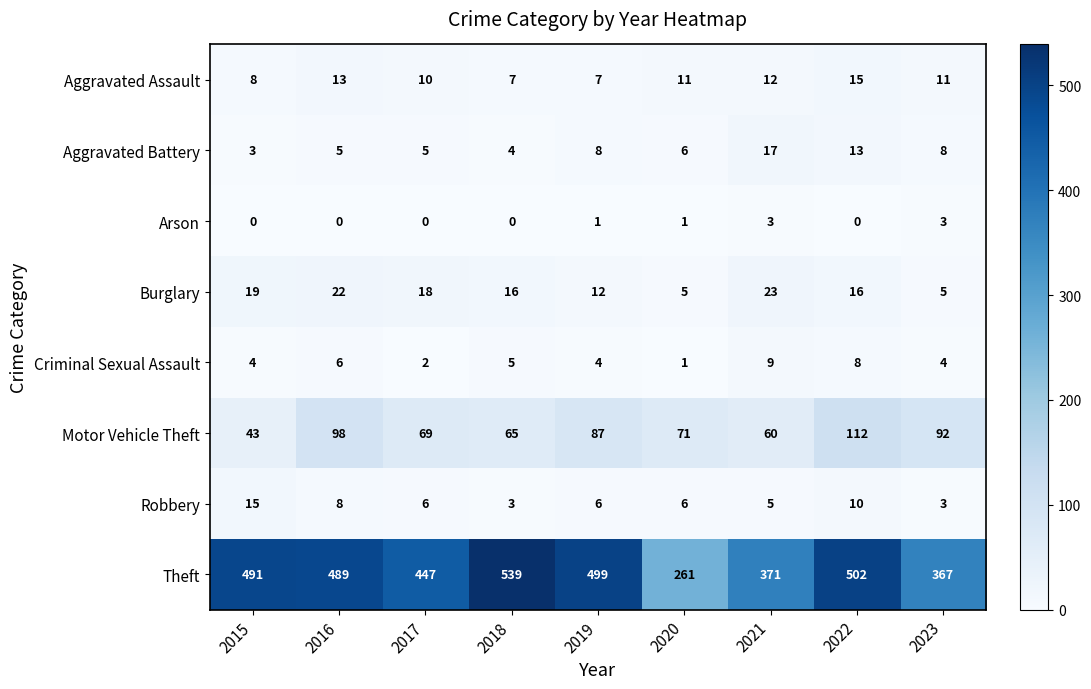

What is the spread (max minus min) of values at 2022?

502